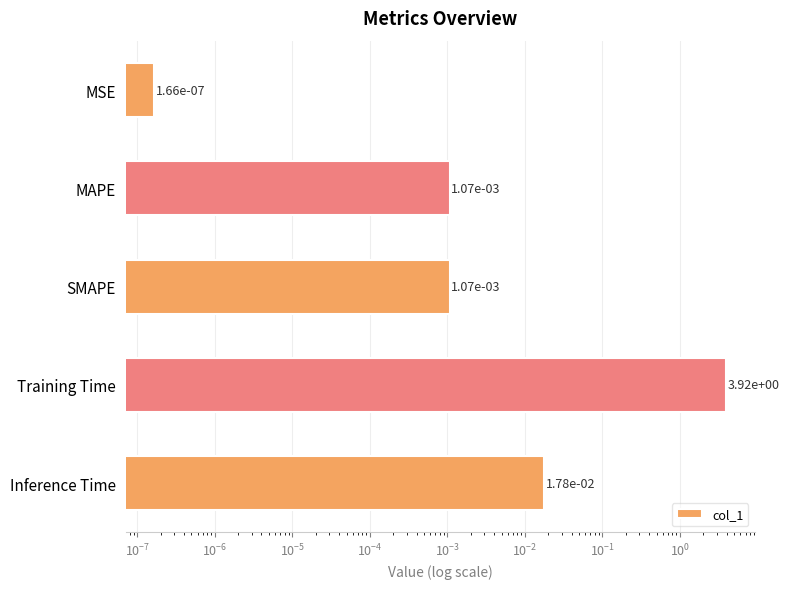

True or false: the data shows 2.1 at Training Time.

False